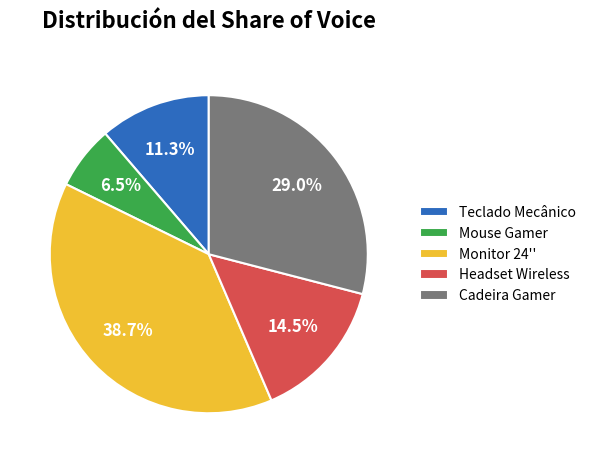

Rank the categories by value from highest to lowest.

Monitor 24'', Cadeira Gamer, Headset Wireless, Teclado Mecânico, Mouse Gamer